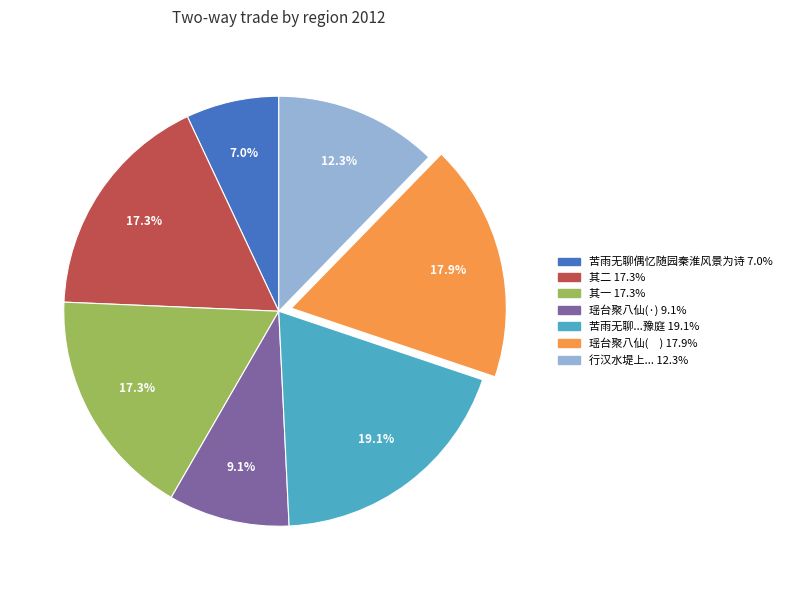

Does any single category account for the majority?

No